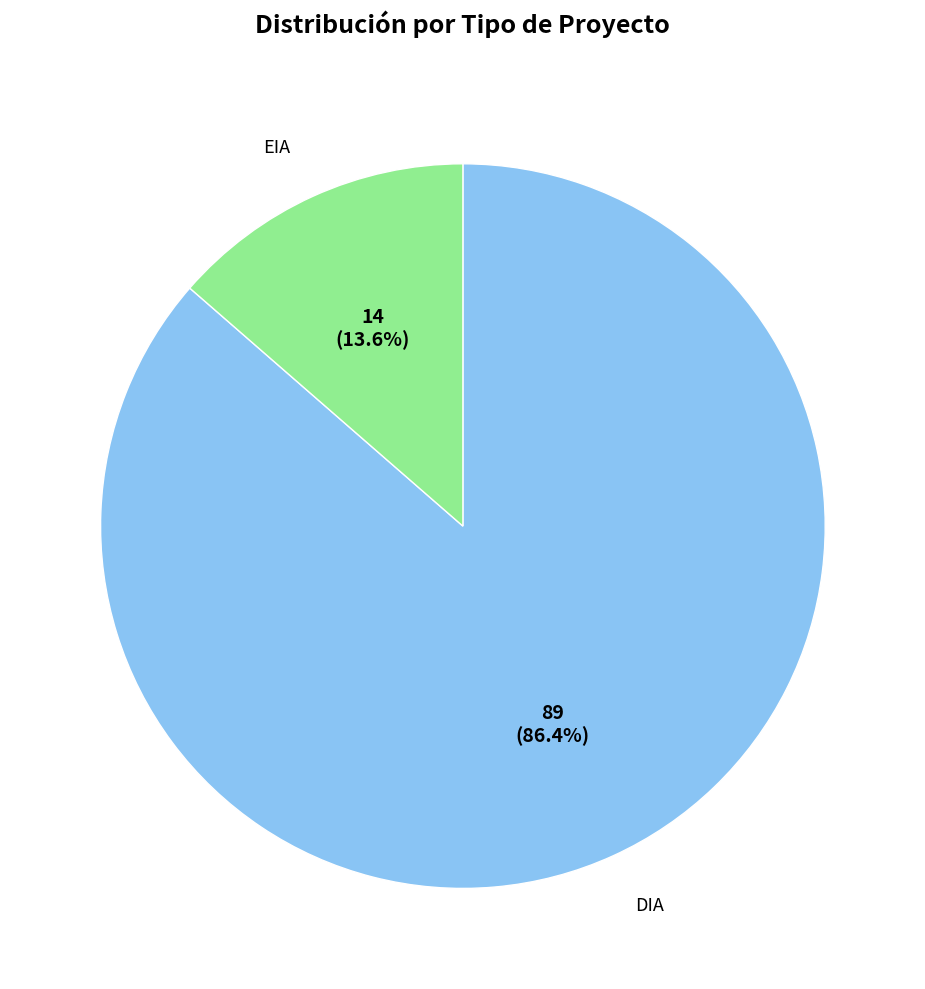

Is there a majority slice in this chart?

Yes